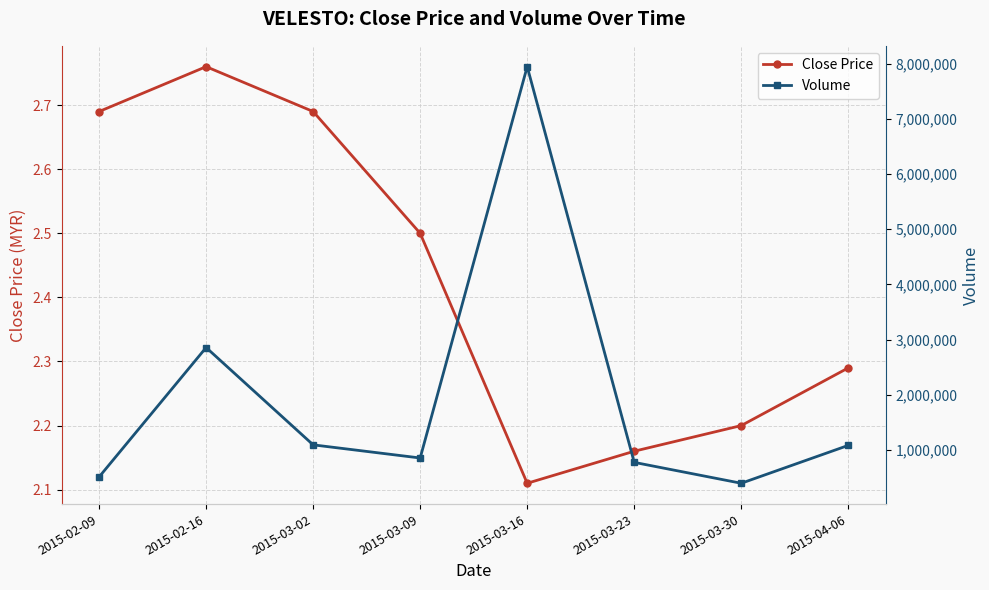

Rank the categories by Volume value from lowest to highest.

2015-03-30, 2015-02-09, 2015-03-23, 2015-03-09, 2015-04-06, 2015-03-02, 2015-02-16, 2015-03-16